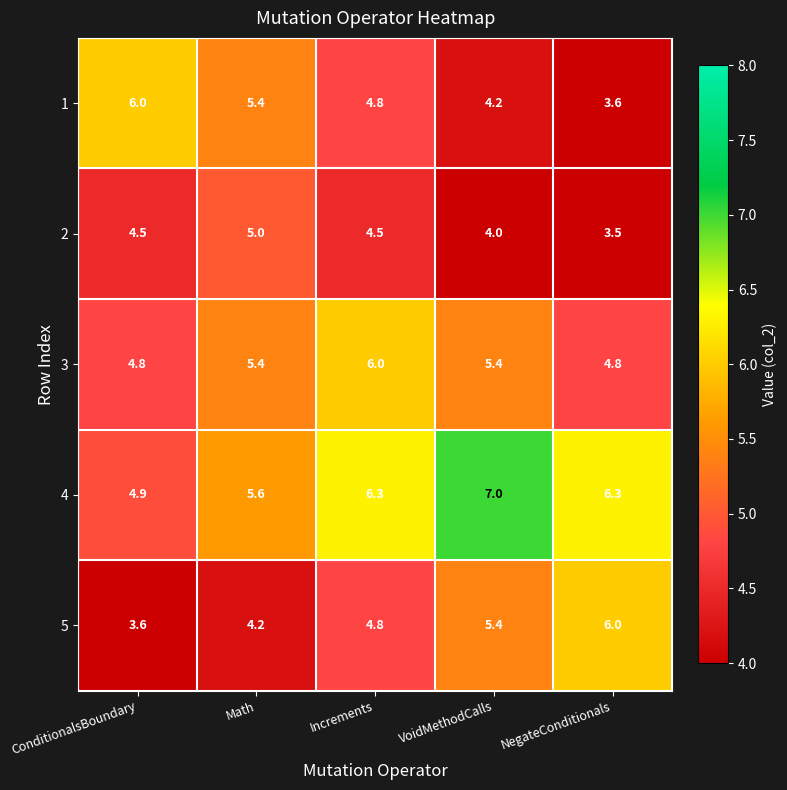

Read the 3 value at Increments.

6.0